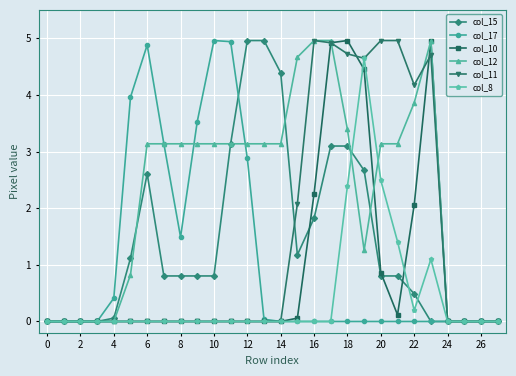

Which series has the largest total across all categories?

col_12